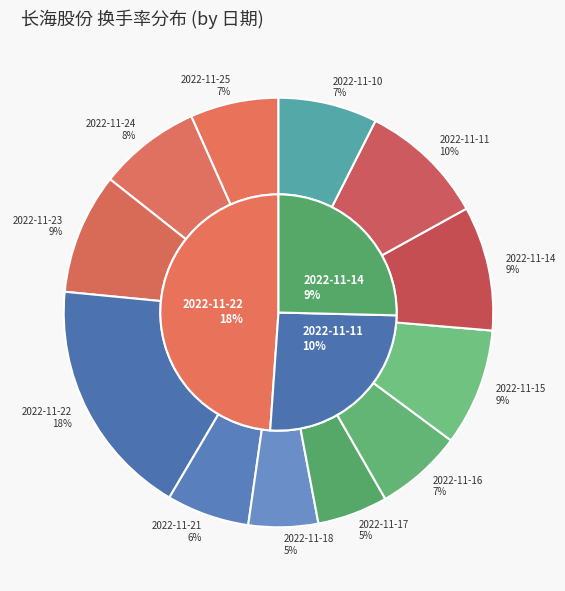

To the nearest percent, what is the difference between the 2022-11-16 and 2022-11-15 slice percentages?

2%